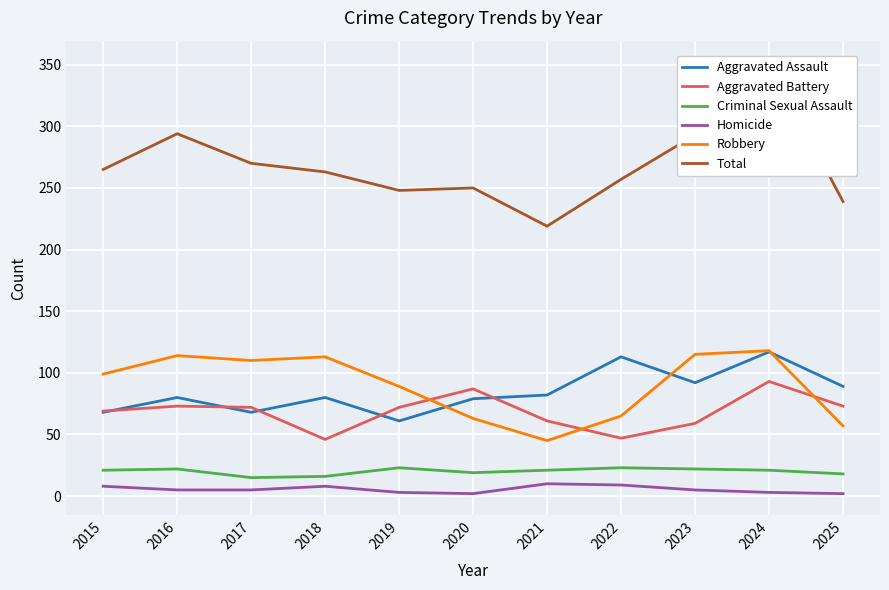

How many times do Aggravated Assault and Aggravated Battery cross each other?

5